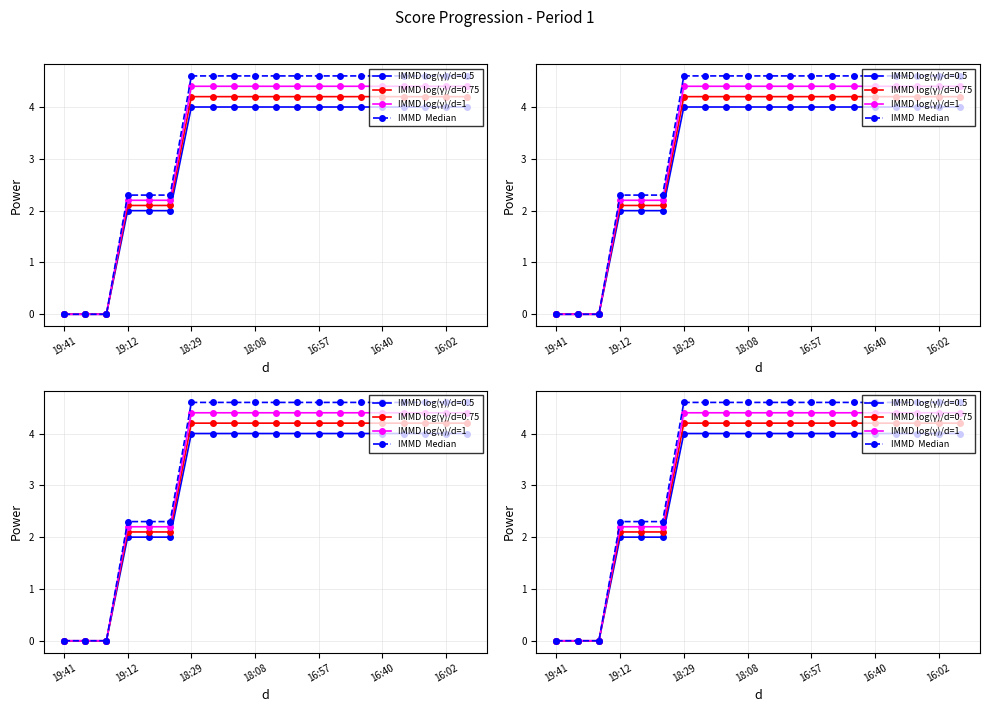

The IMMD log(γ)/d=1 series shows 3.4 at 16:40. True or false?

False